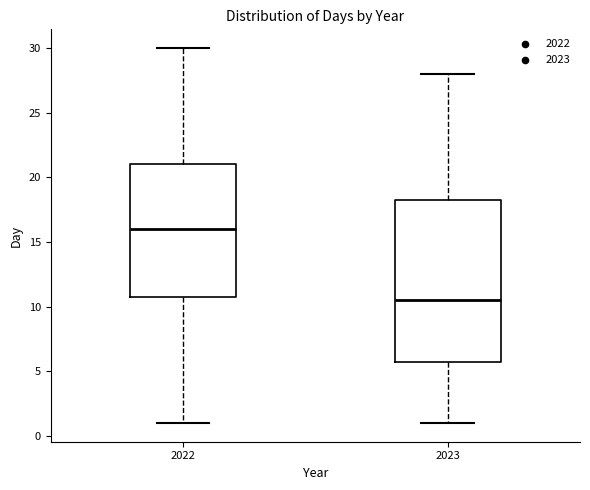

Comparing the boxes themselves (not the whiskers), which one is the tallest?

2023